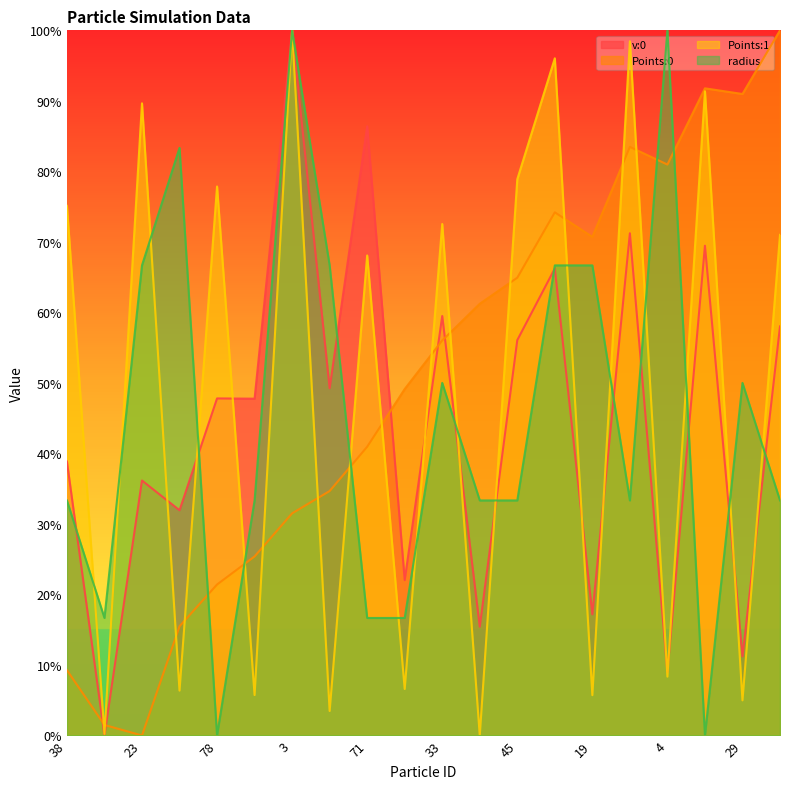

Where is the first local maximum for Points:0?

15